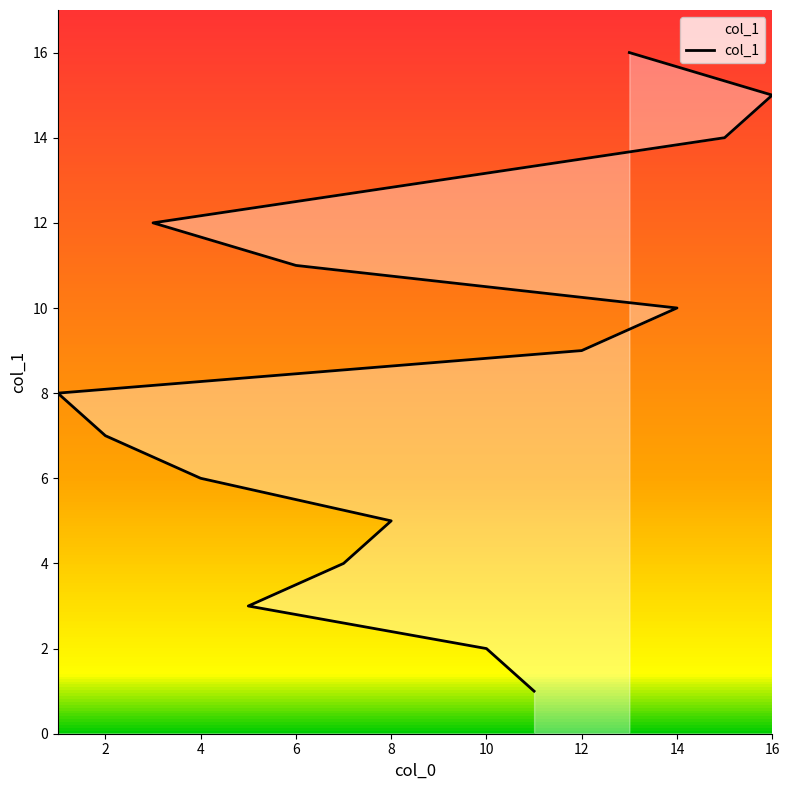

True or false: there are more than 1 points higher than both neighbors.

False